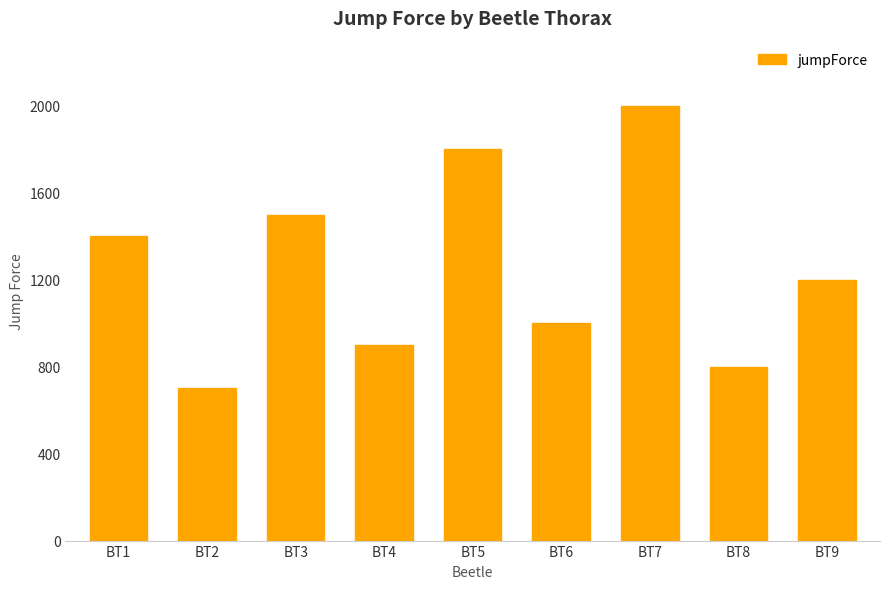

What is the value of the 6th bar from the left?

1000